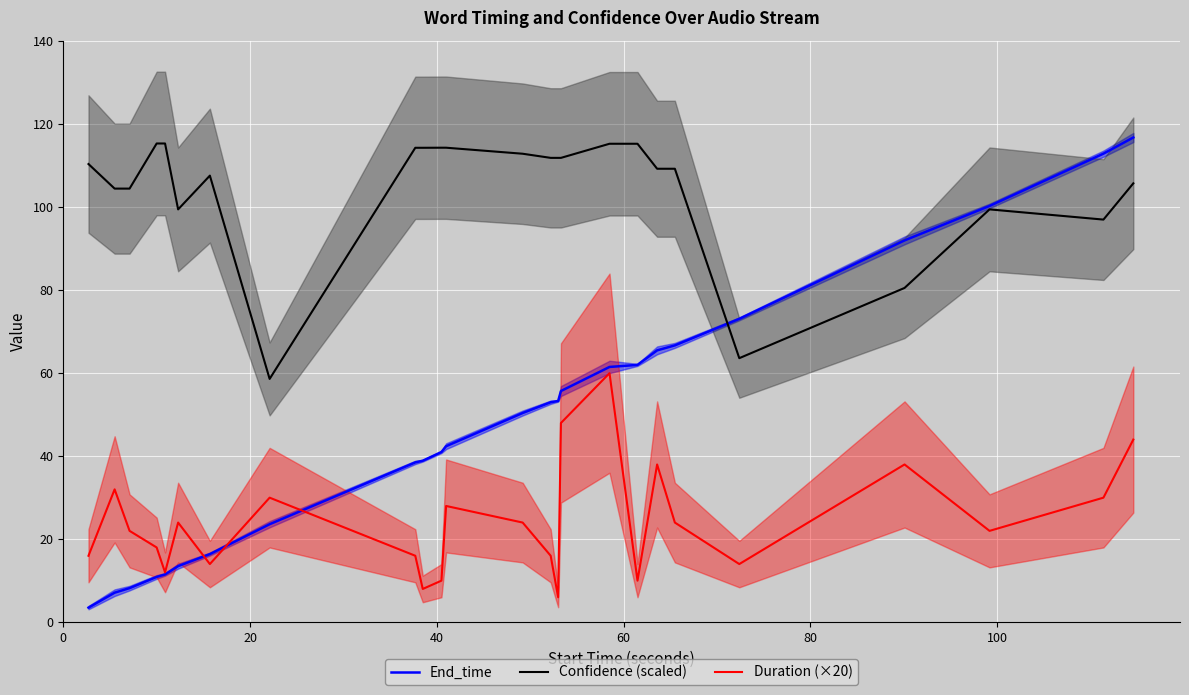

Does the chart display data point markers on the line(s)?

No